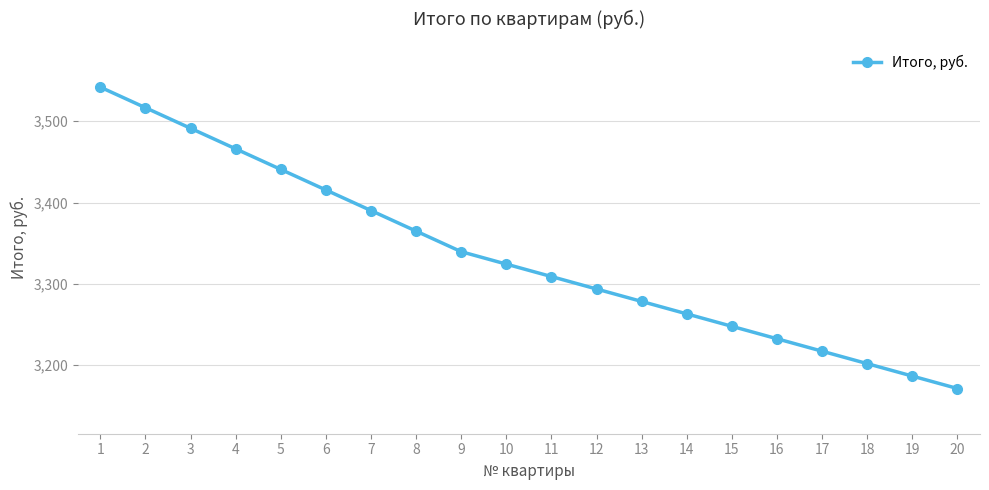

What is the approximate value at 9?

3339.6